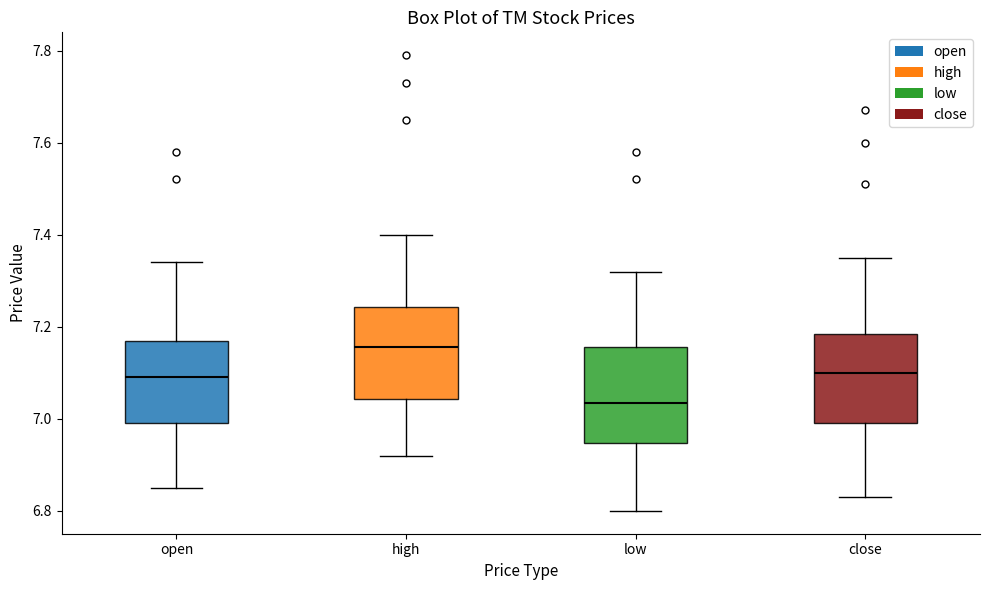

Reading left to right, transcribe this box plot: for each box, give where its median line is, the range the box spans, and where its two whiskers end, as read against the y-axis. The values are not printed on the chart, so give them approximately, as read against the axis.

open: median 7.10, box 7.00 to 7.18, whiskers 6.86 to 7.34
high: median 7.16, box 7.04 to 7.24, whiskers 6.92 to 7.40
low: median 7.04, box 6.94 to 7.16, whiskers 6.80 to 7.32
close: median 7.10, box 7.00 to 7.18, whiskers 6.84 to 7.36